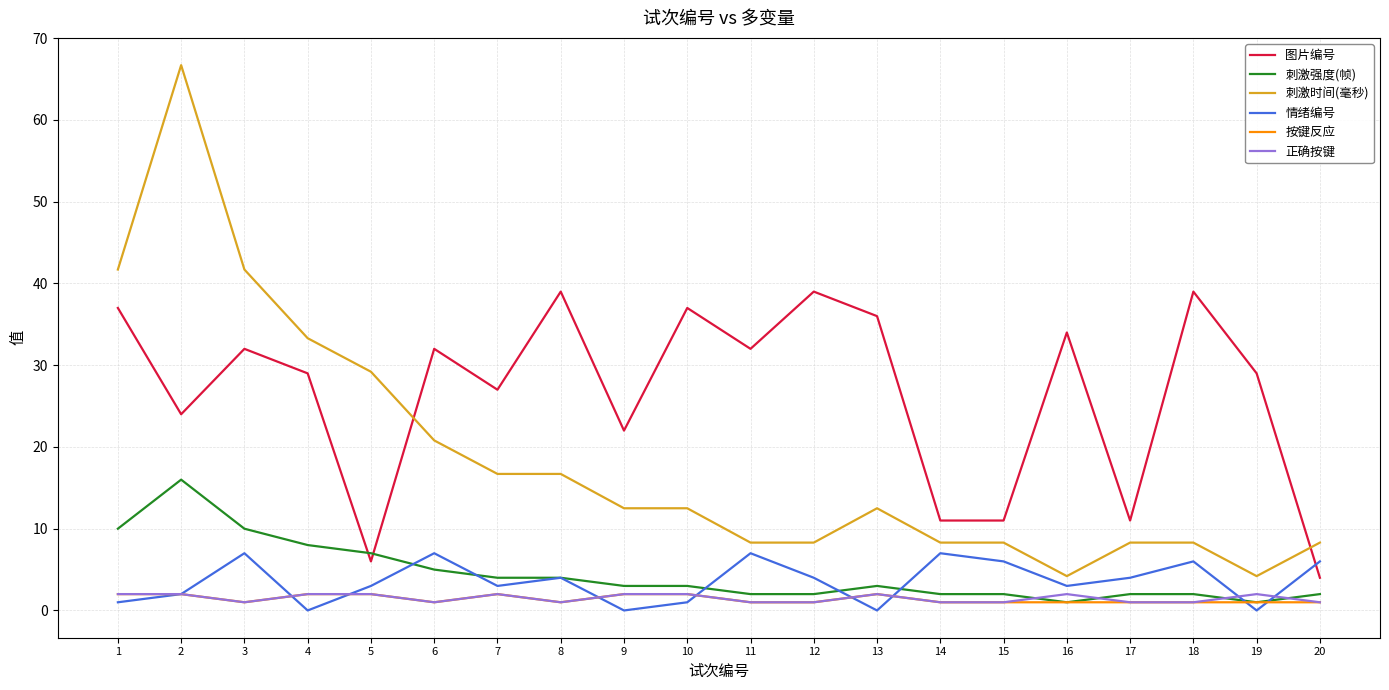

The value of 刺激时间(毫秒) at 5 is 29.2. True or false?

True